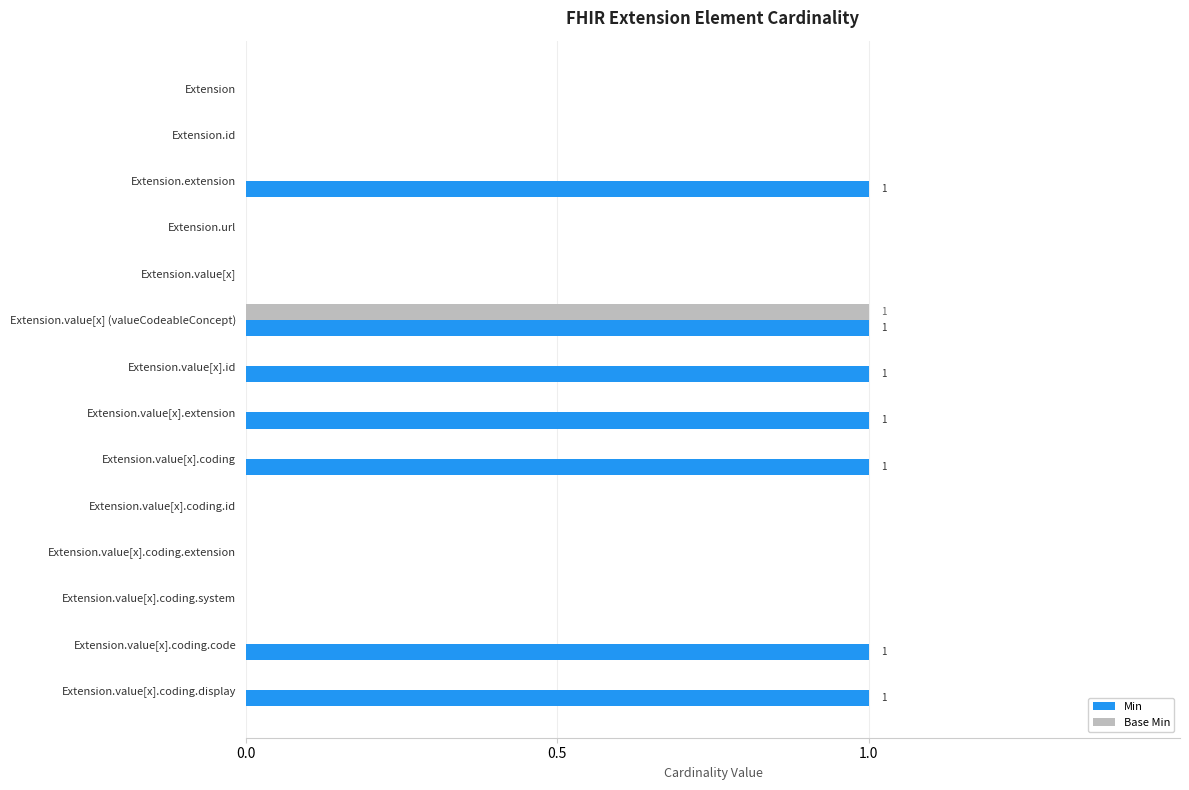

What is the sum of all Min values?

7